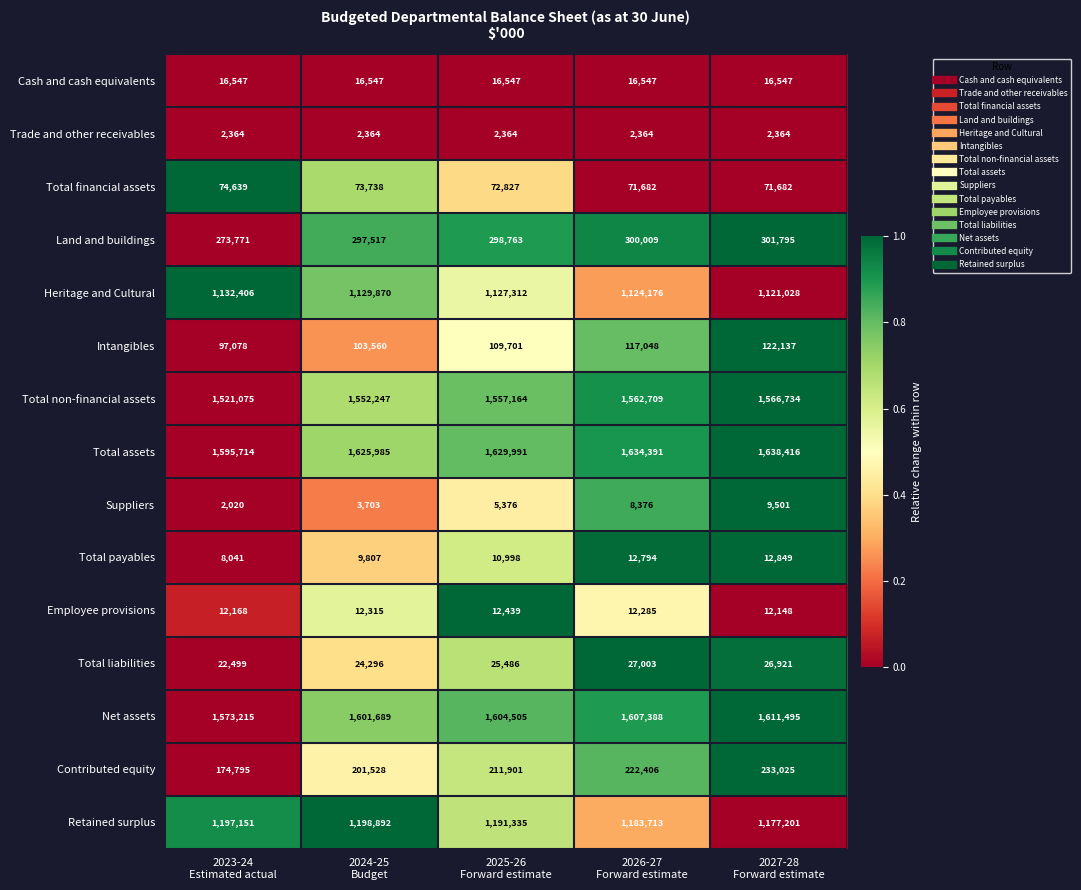

At how many categories does at least one series exceed 582576?

5